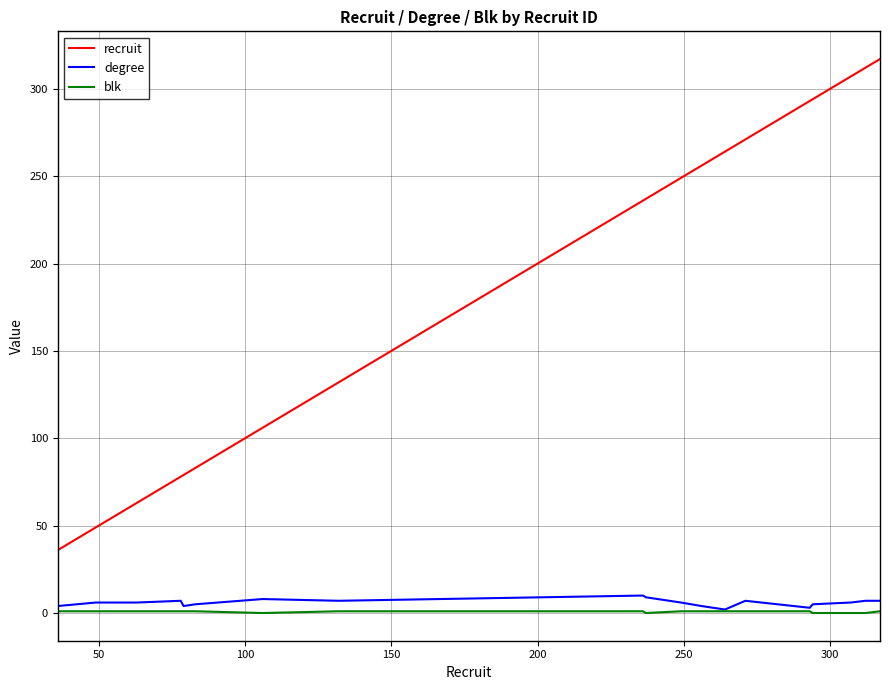

True or false: recruit and degree cross at least once.

False